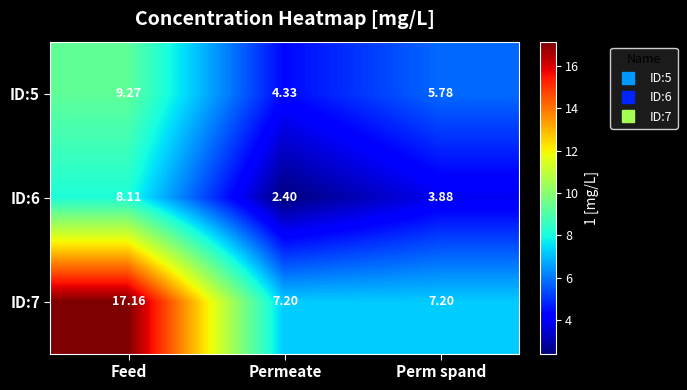

How many series are shown in this chart?

3